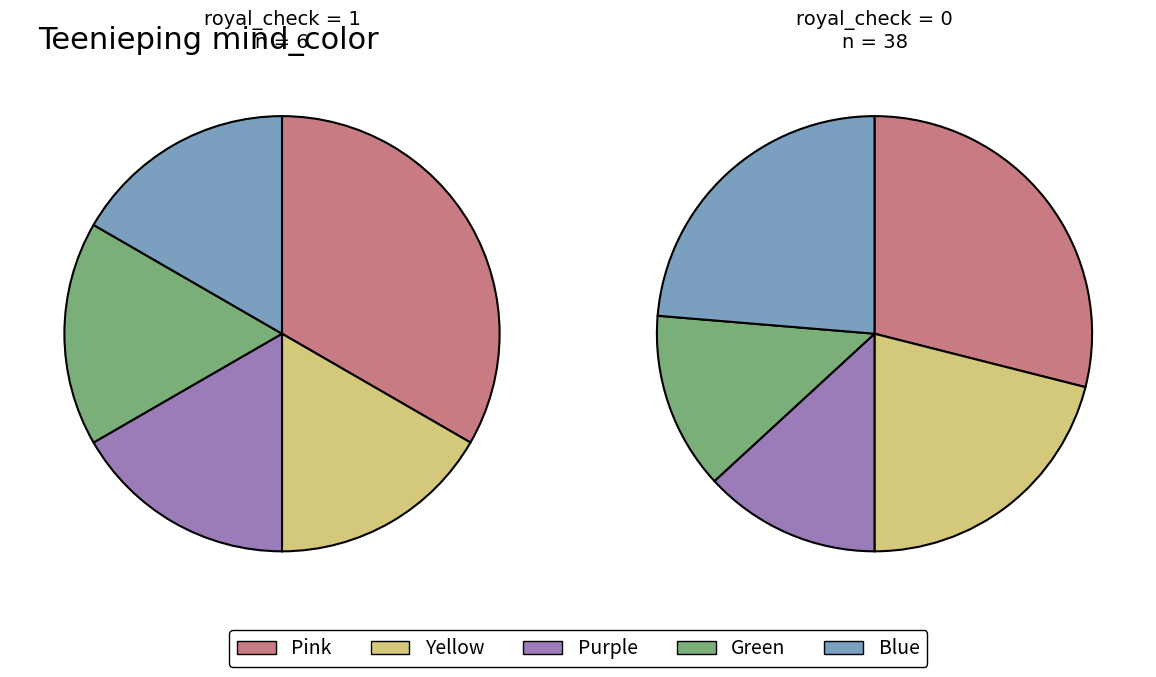

What percentage do yellow and pink together represent?

50.0%